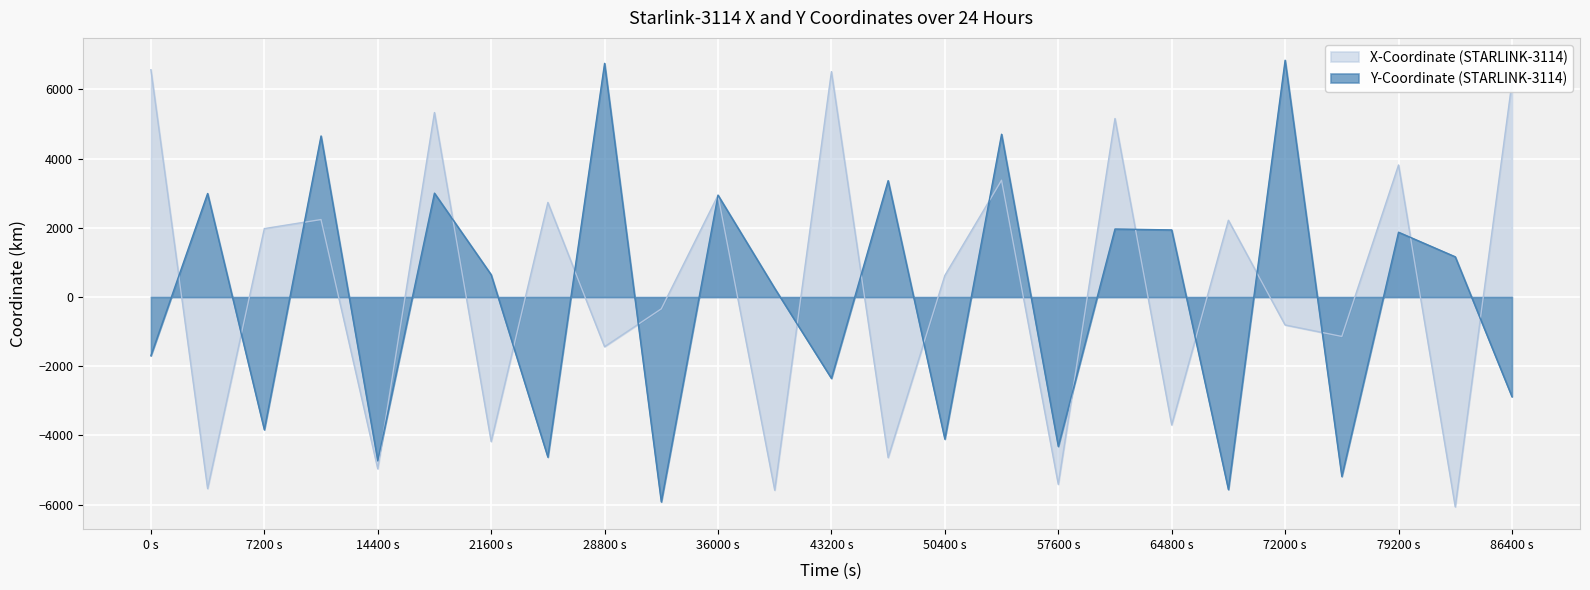

What is the maximum value for Y-Coordinate (STARLINK-3114)?

6842.7